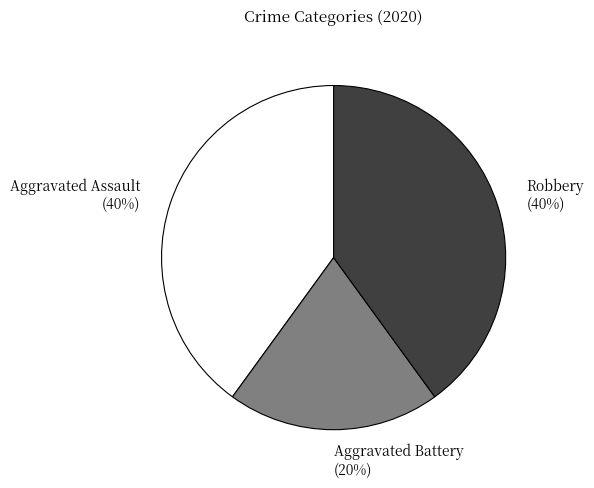

What percentage is the Aggravated Assault slice, to the nearest percent?

40%